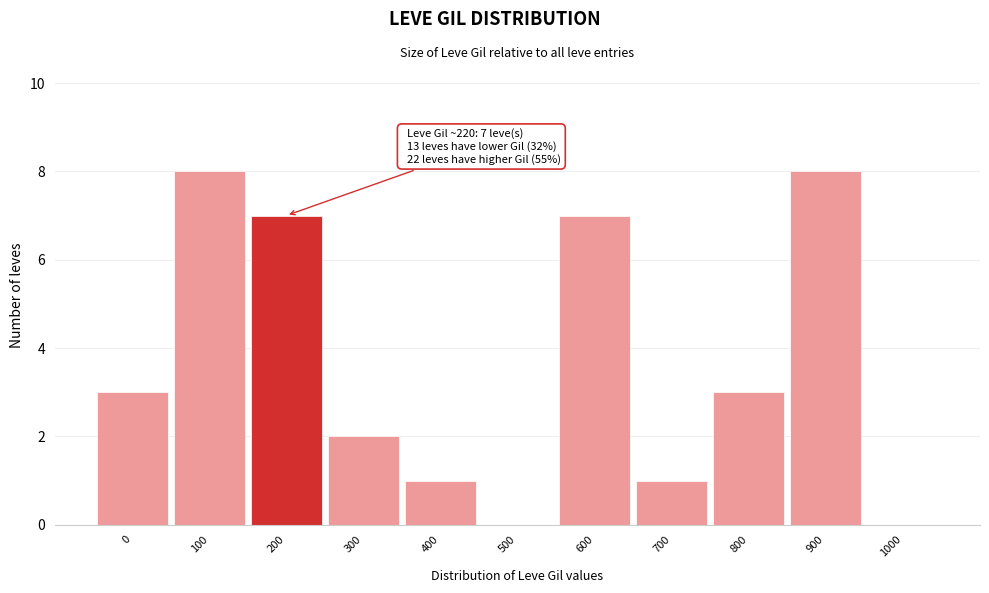

Reading right to left, extract all data points from this chart.

1000=0	900=8	800=3	700=1	600=7	500=0	400=1	300=2	200=7	100=8	0=3